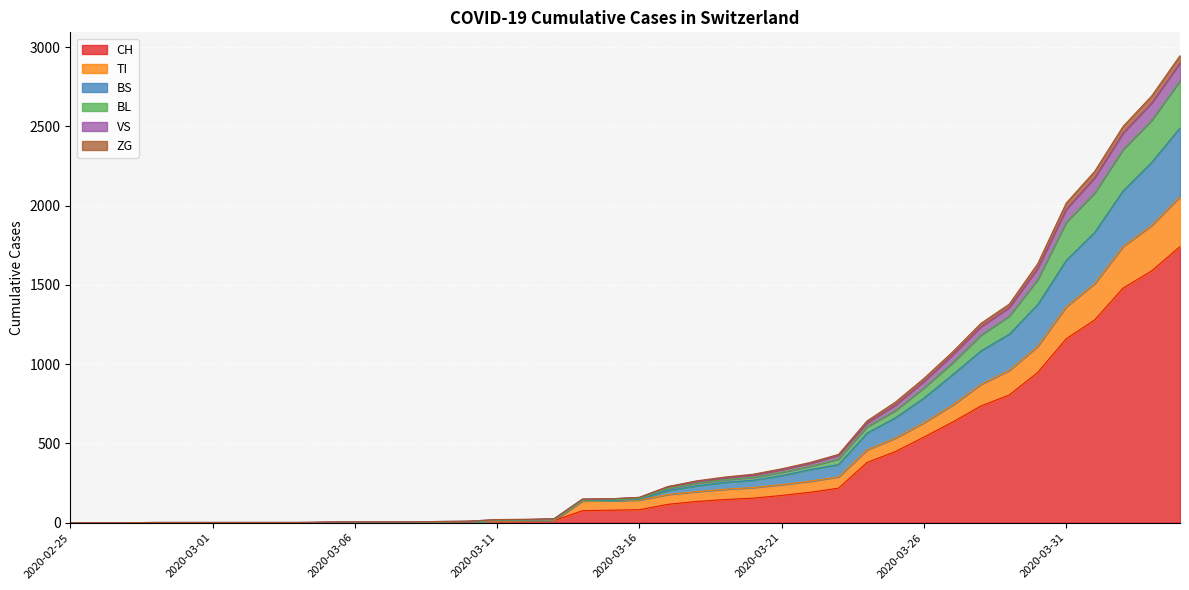

What value does the BS series have at 2020-03-23, to the nearest 50?

350